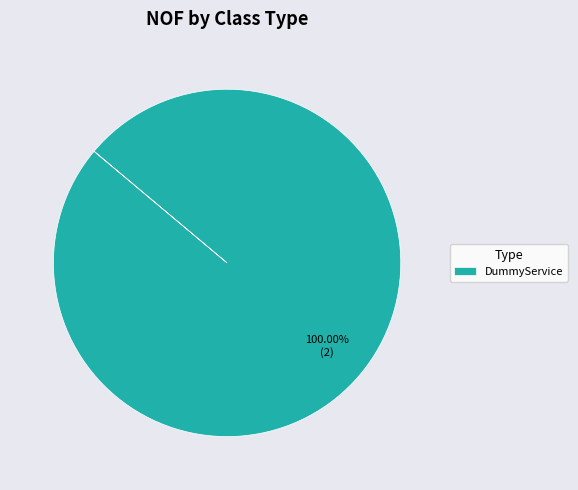

Which category accounts for the majority?

DummyService